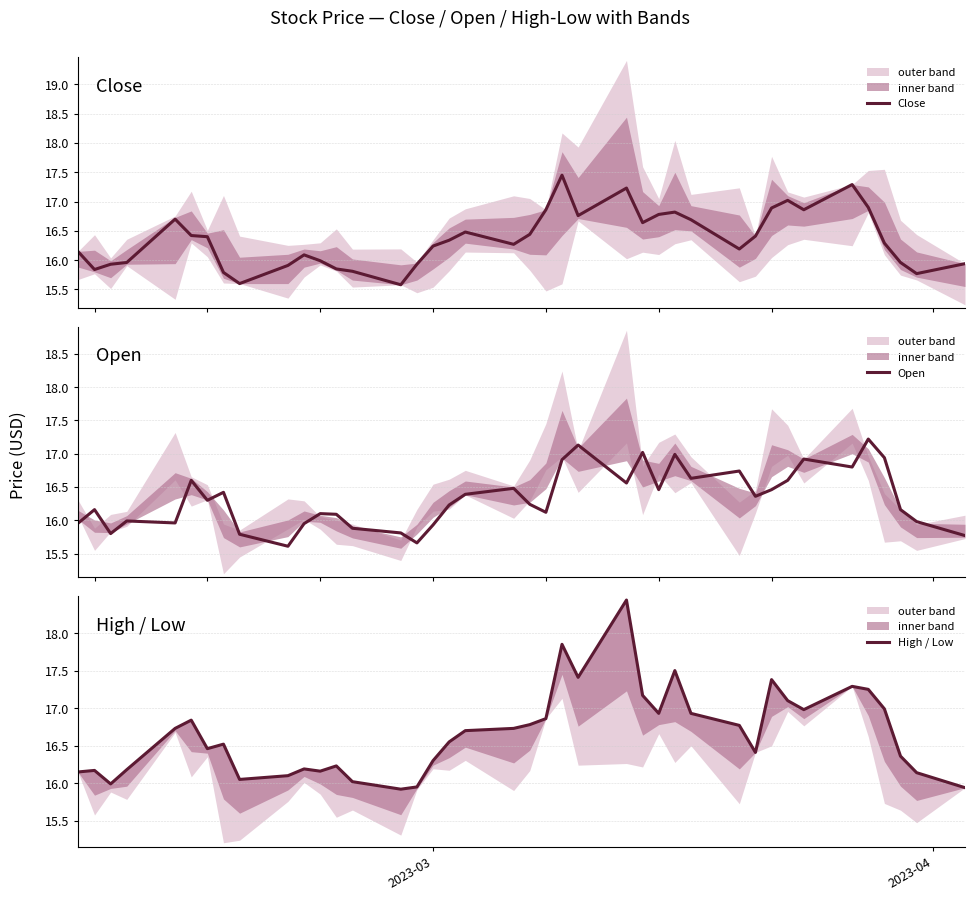

List the series in order of their peak value, lowest first.

Open, Close, High / Low